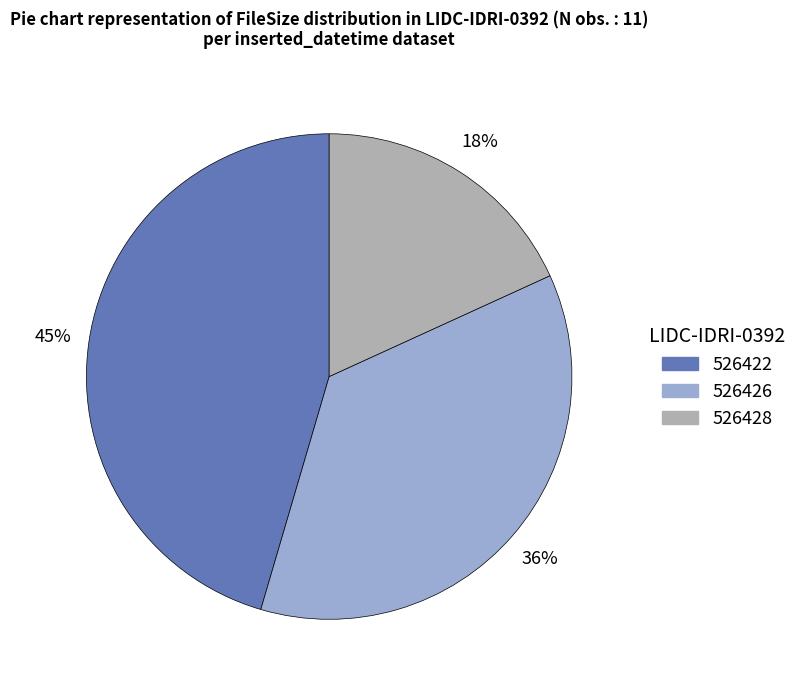

Do 526428 and 526422 together represent more than half of the pie?

Yes